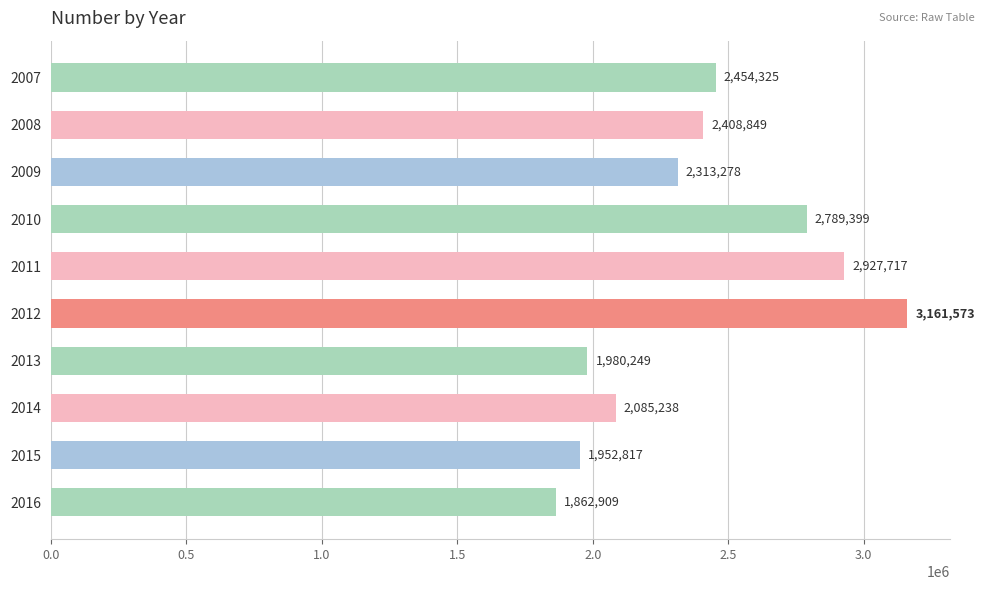

What is the smallest value displayed?

1862909